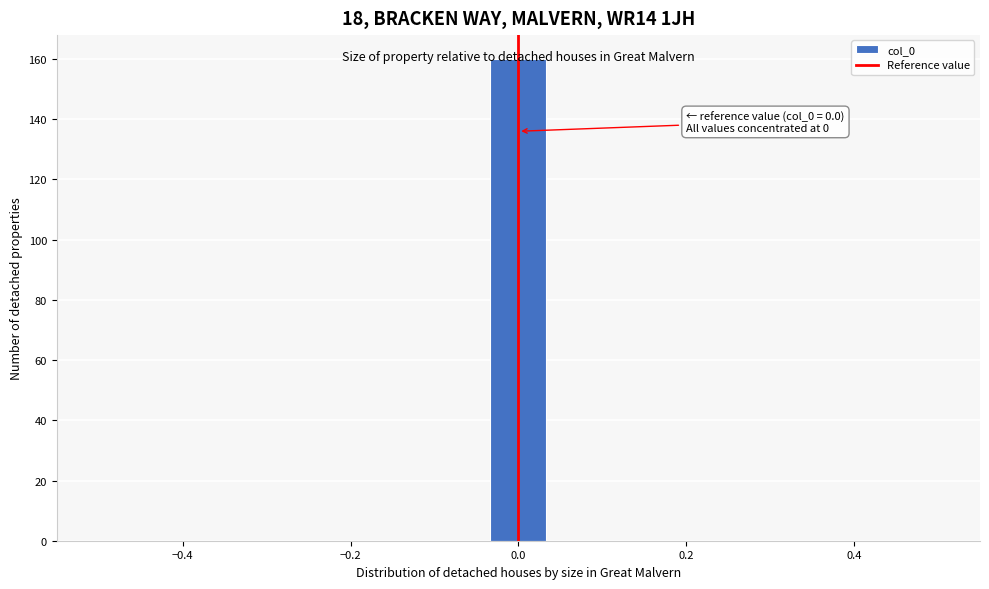

Around what value on the x-axis is the tallest bar? Give the approximate position of its centre, as read against the axis.

0.00